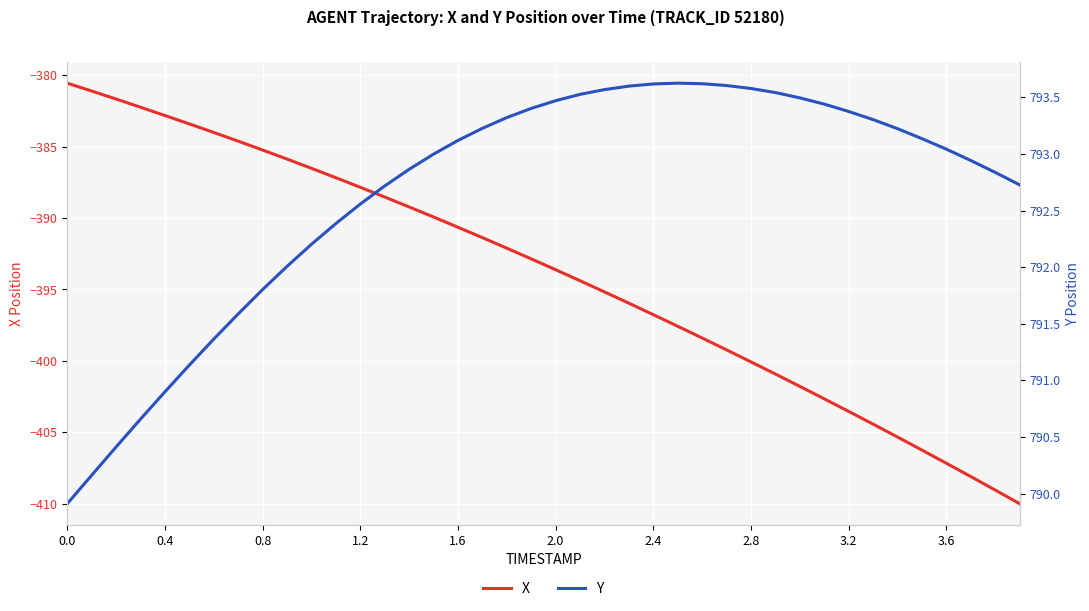

Which series has the largest total across all categories?

Y